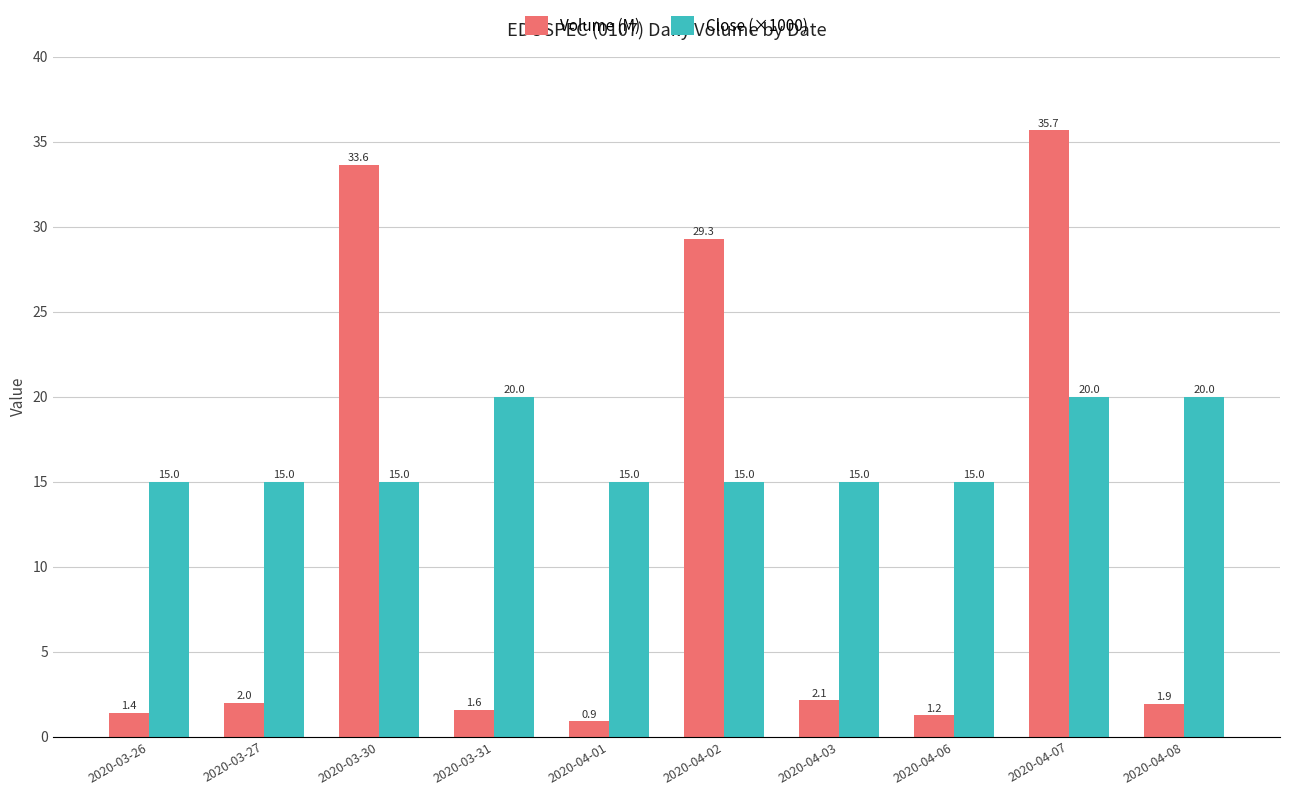

Is the value of Volume (M) at 2020-04-07 greater than the value of Close (×1000) at 2020-04-01?

Yes